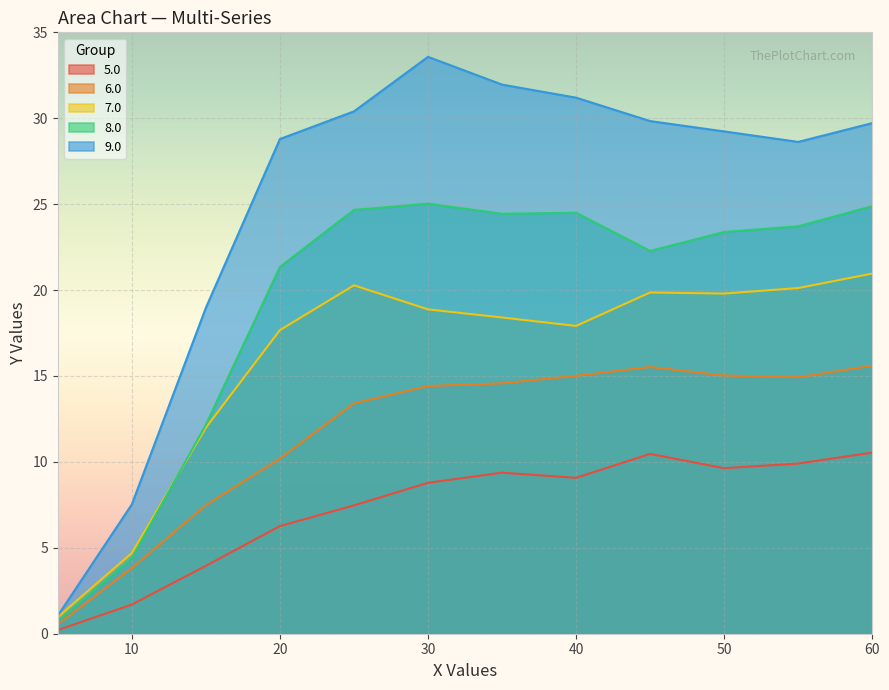

What is the average value of the 9.0 series?

25.1